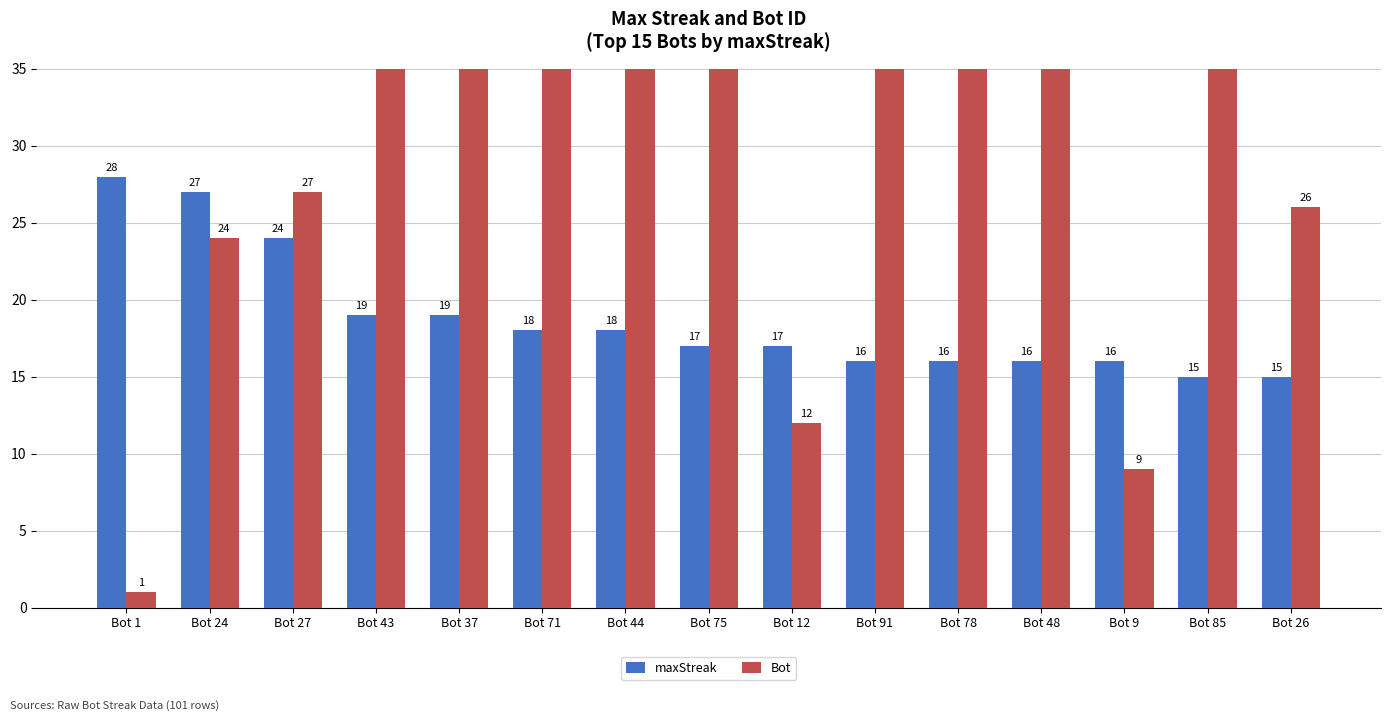

How many groups of bars are there?

15